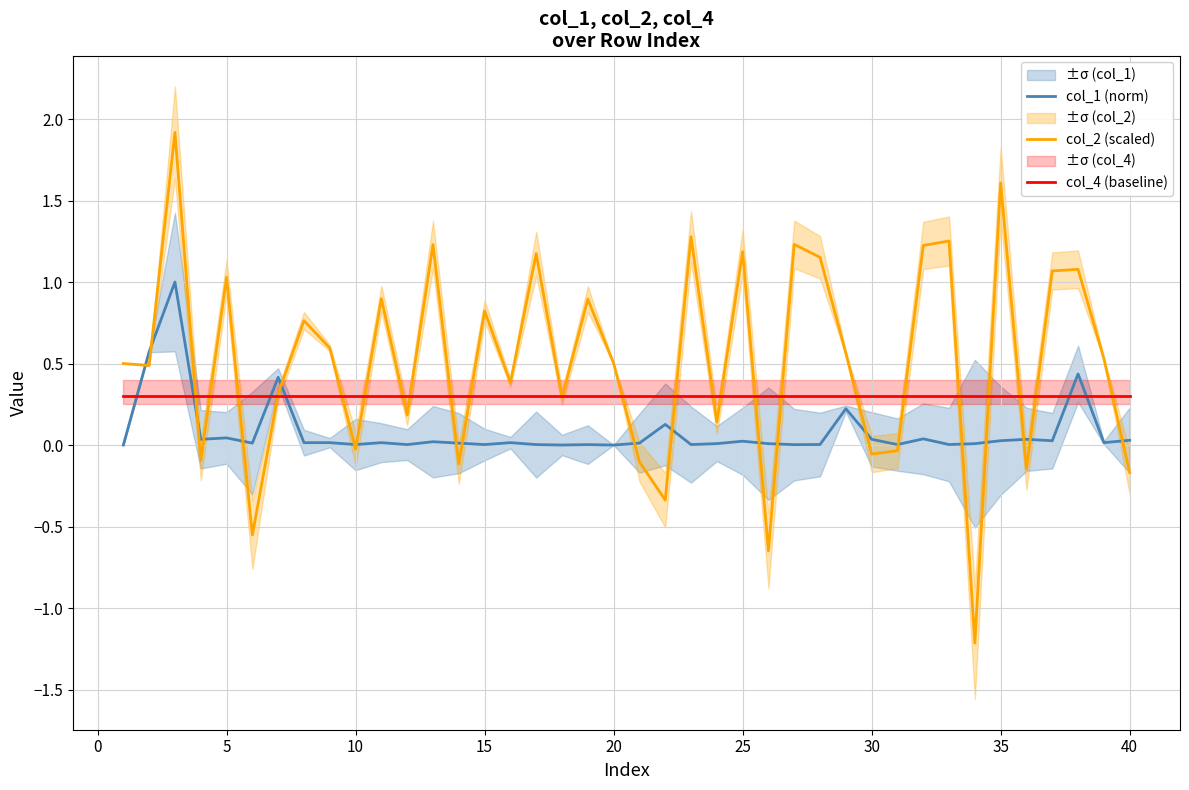

True or false: col_1 (norm) and col_4 (baseline) intersect in this chart.

True